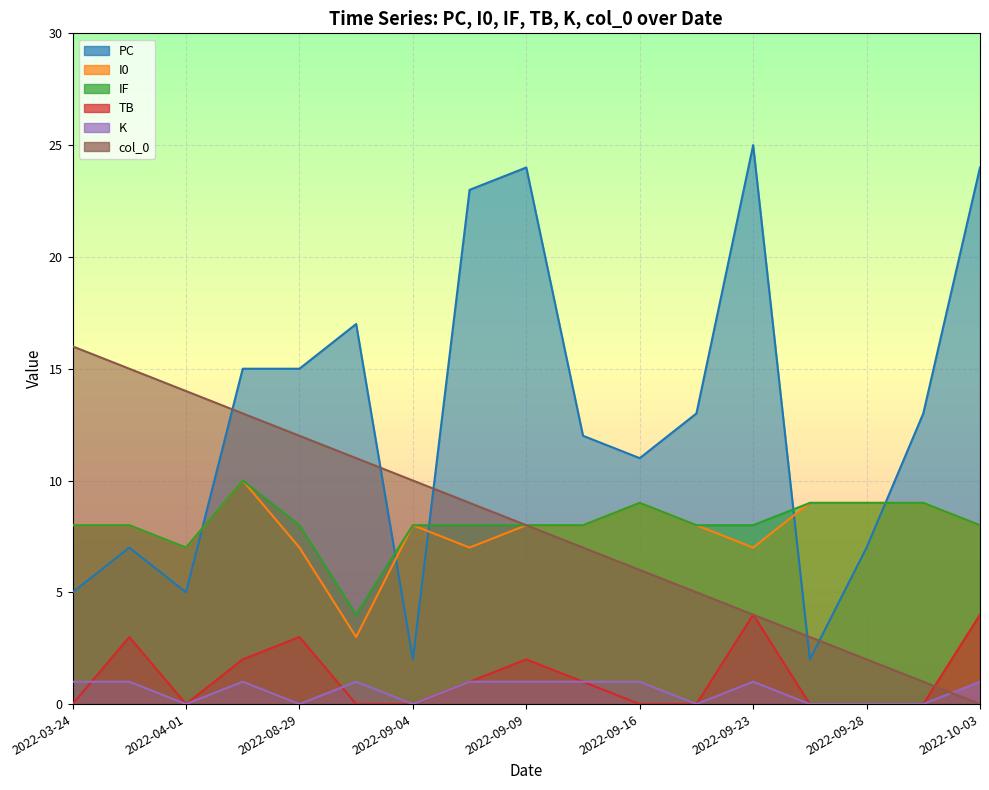

What is the total value across all series at 2022-03-28?

42